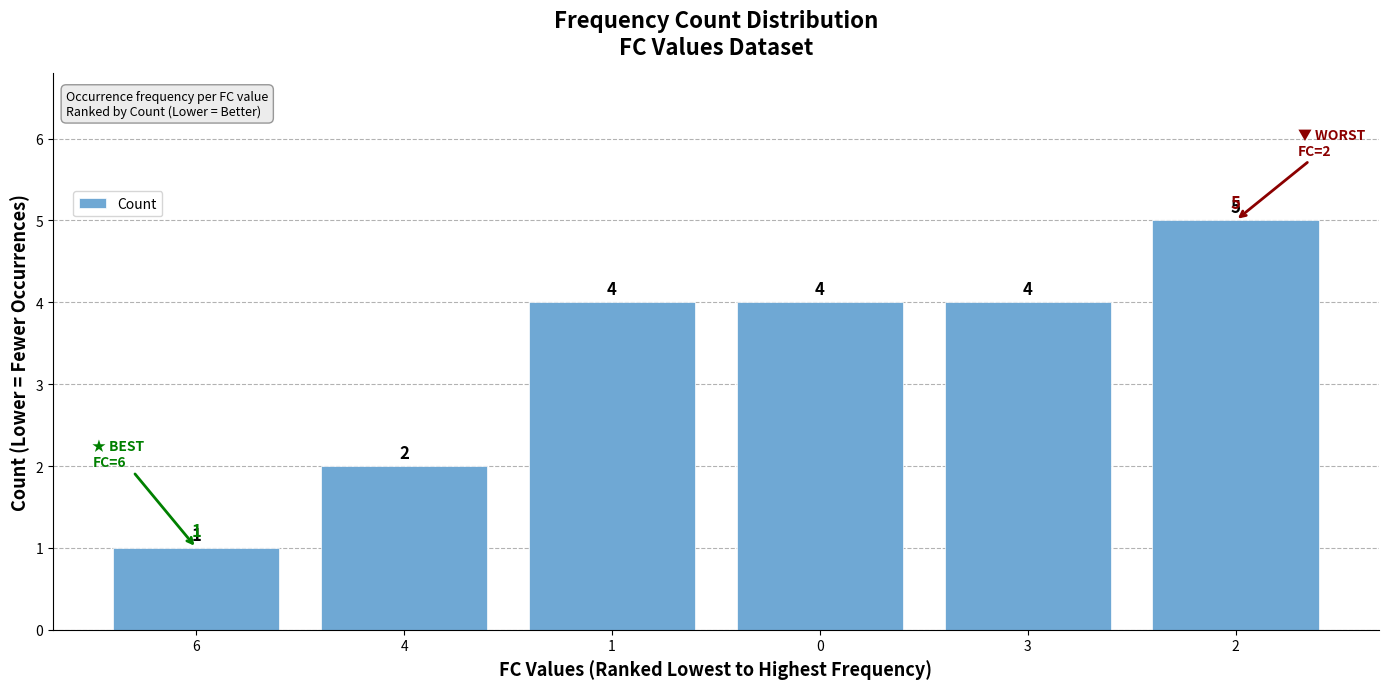

True or false: the data shows 4 at 4.

False